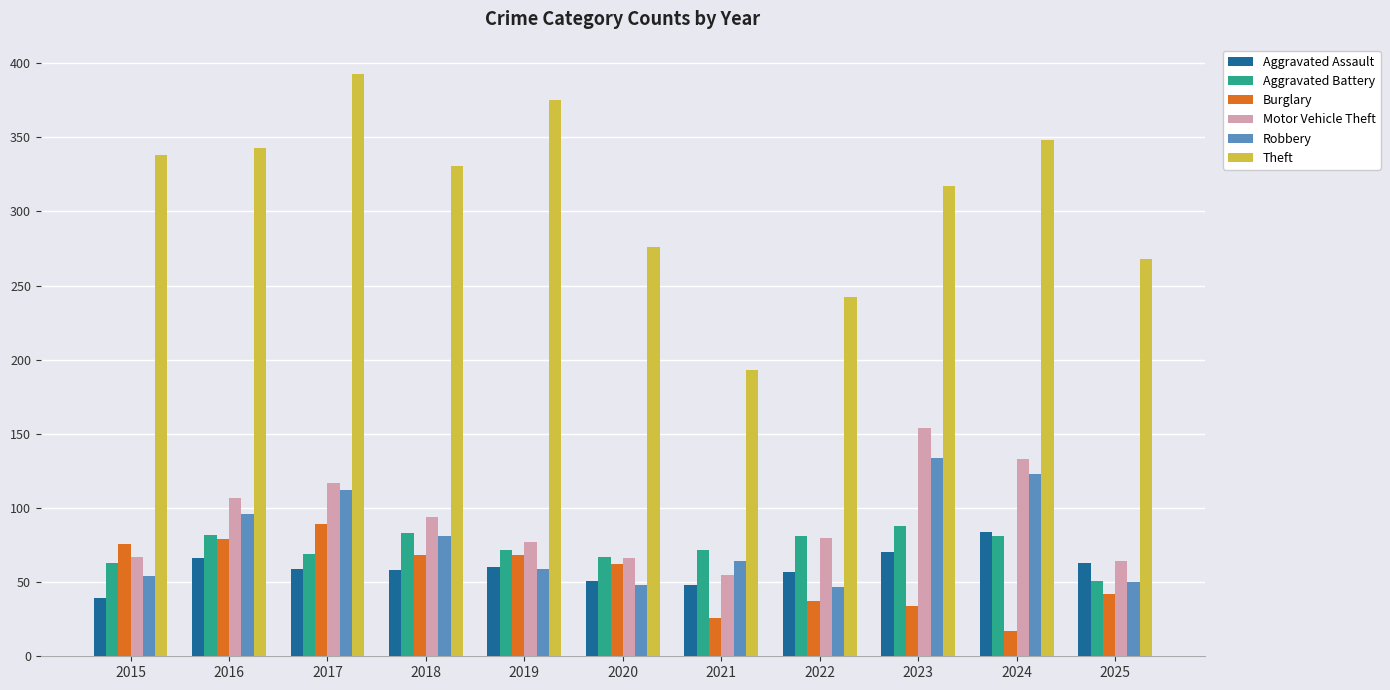

What is the value of the Theft bar at the 4th from the left?

331